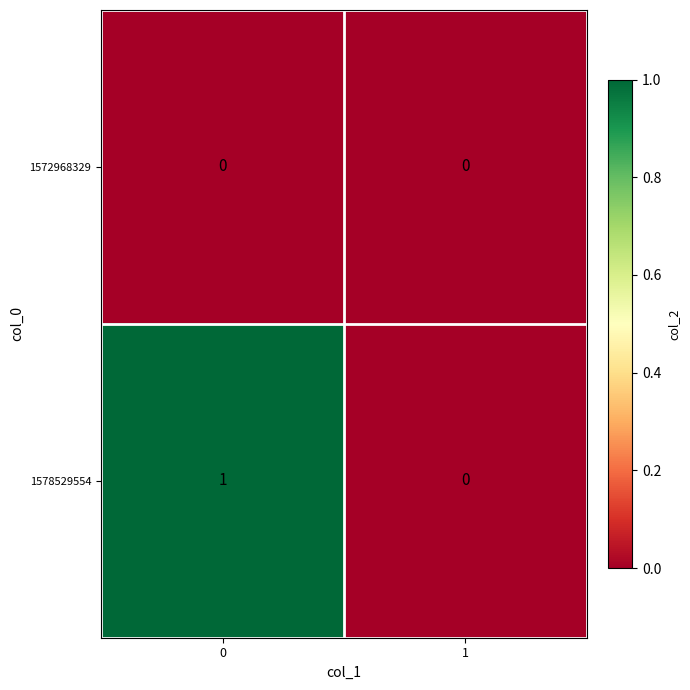

Which series has the widest spread of values?

1578529554